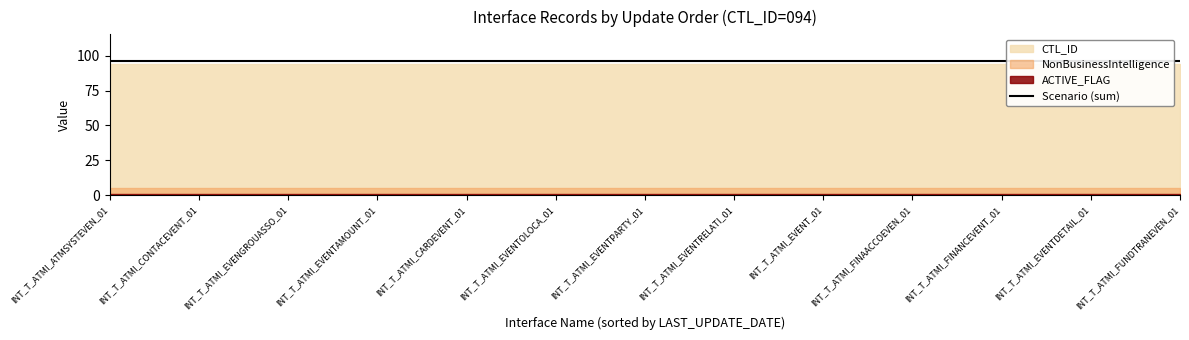

What is the sum of all CTL_ID values?

1222